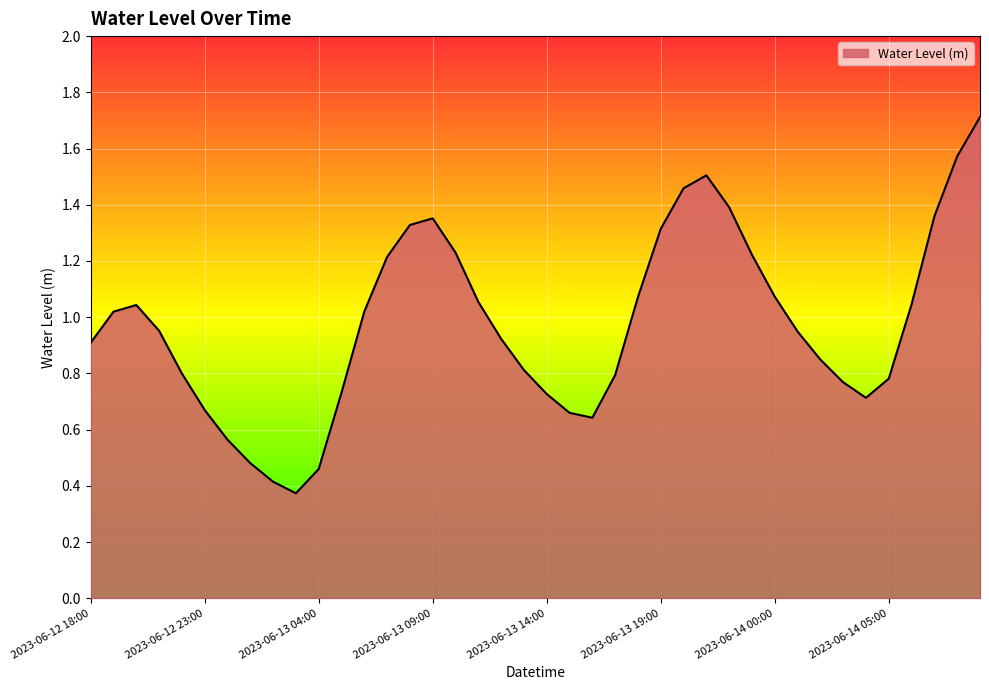

What is the maximum value shown in the chart?

1.7